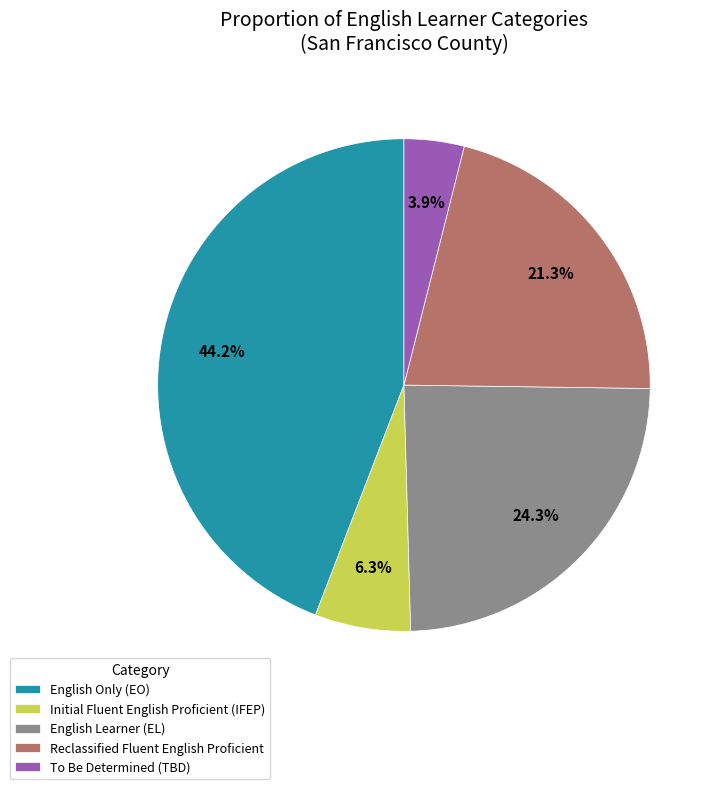

Do Reclassified Fluent English Proficient and To Be Determined (TBD) together represent more than half of the pie?

No